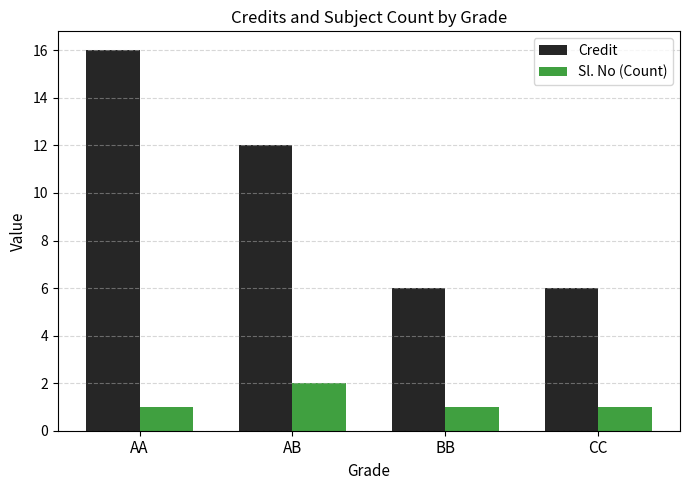

At how many categories does at least one series exceed 14?

1